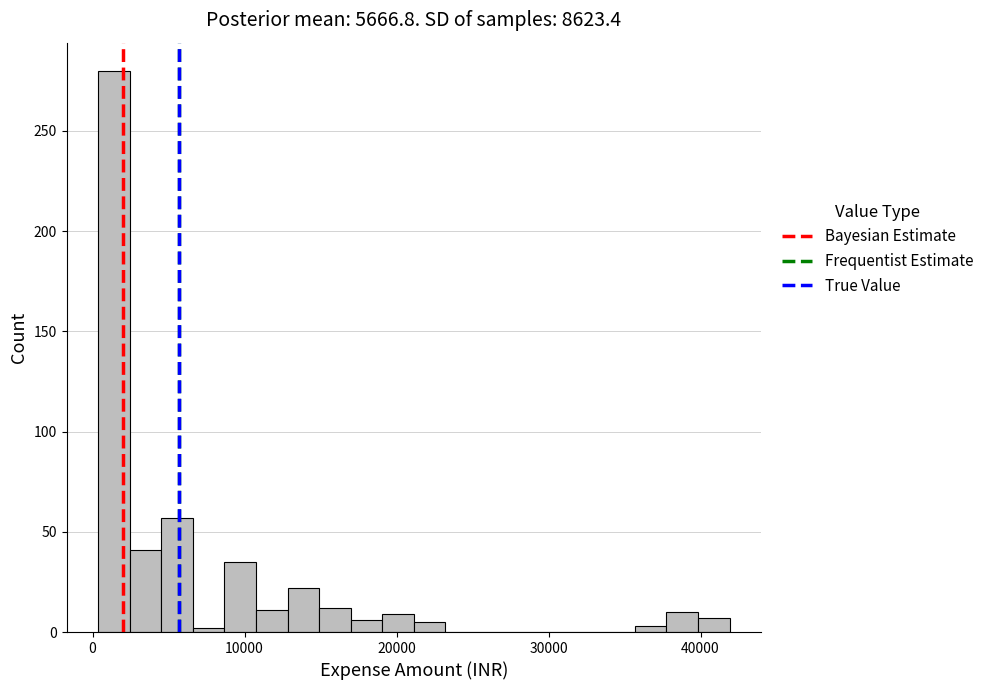

Around what value on the x-axis is the tallest bar? Give the approximate position of its centre, as read against the axis.

1000